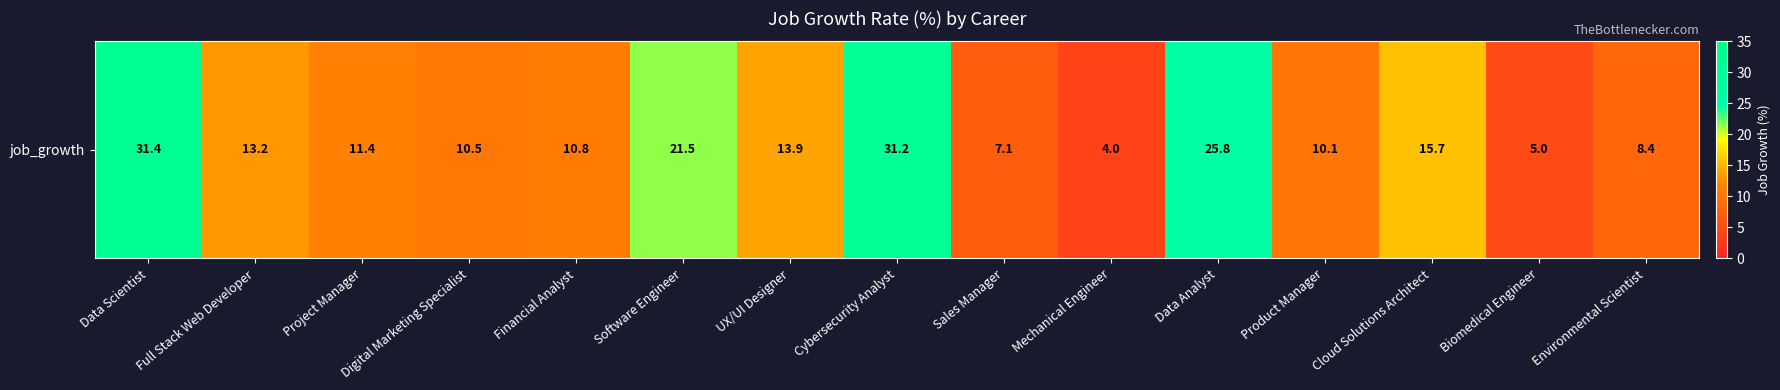

Reading left to right, extract all data points from this chart.

31.4	13.2	11.4	10.5	10.8	21.5	13.9	31.2	7.1	4.0	25.8	10.1	15.7	5.0	8.4